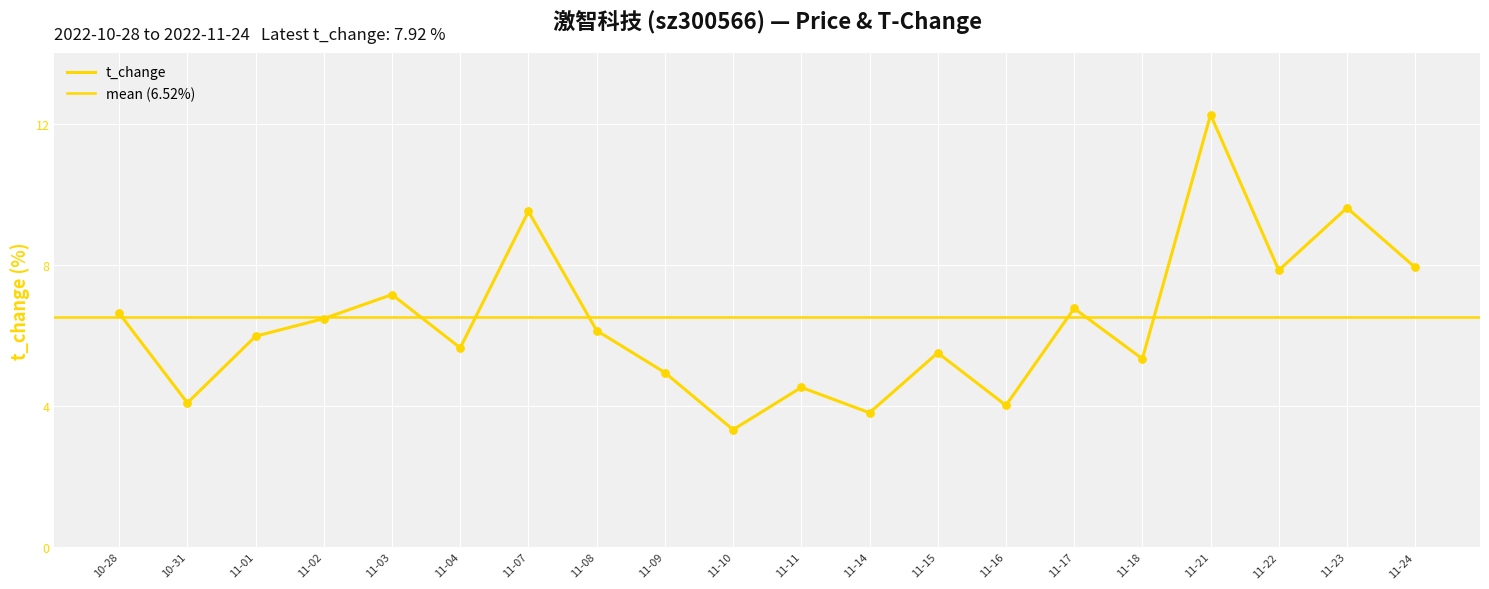

Which has a higher value, 2022-11-07 or 2022-11-03?

2022-11-07